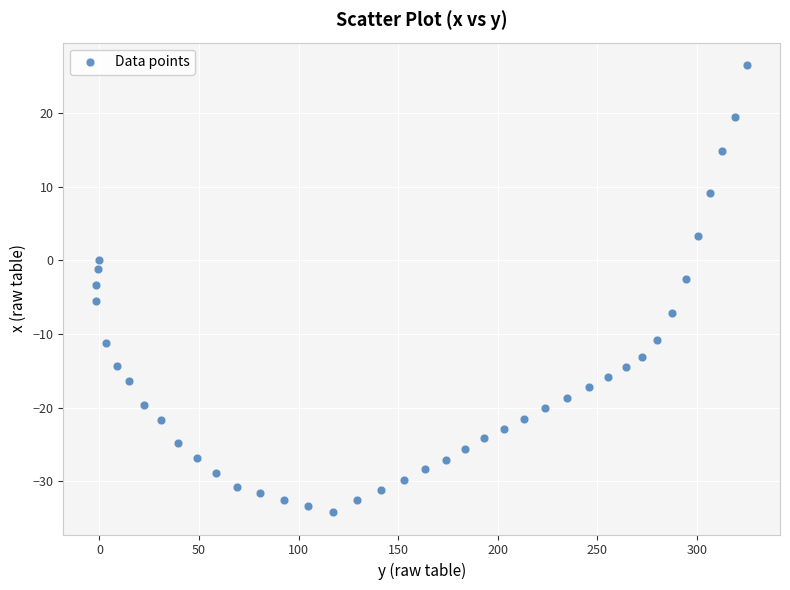

What is the range of Y values (max minus min)?

60.7